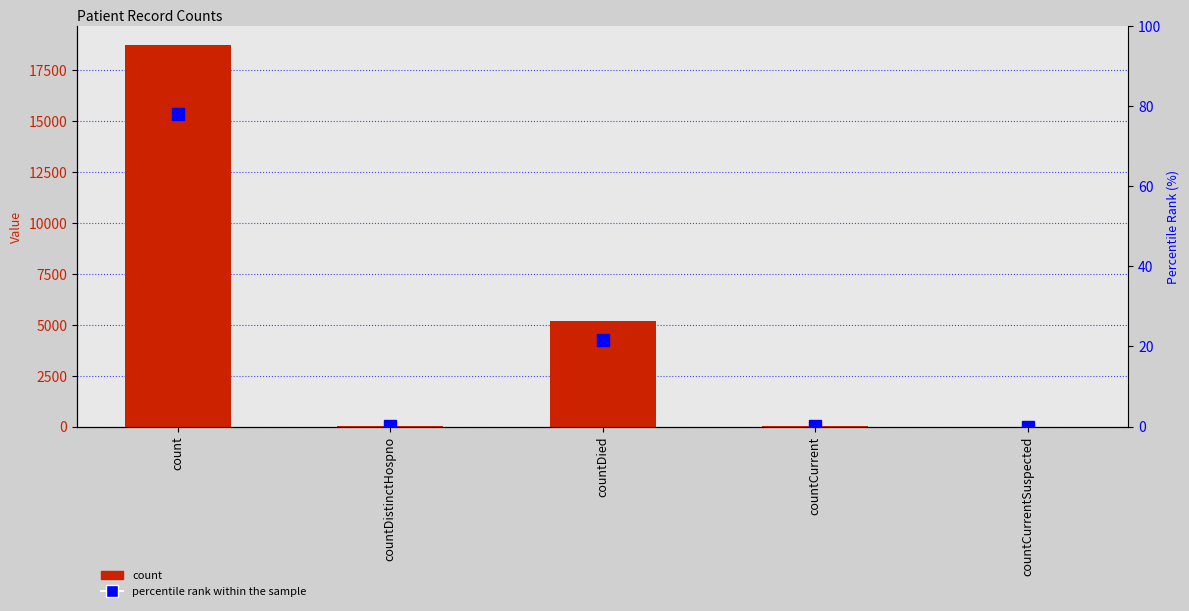

What is the difference between the maximum and minimum values in the percentile rank within the sample series?

78.1